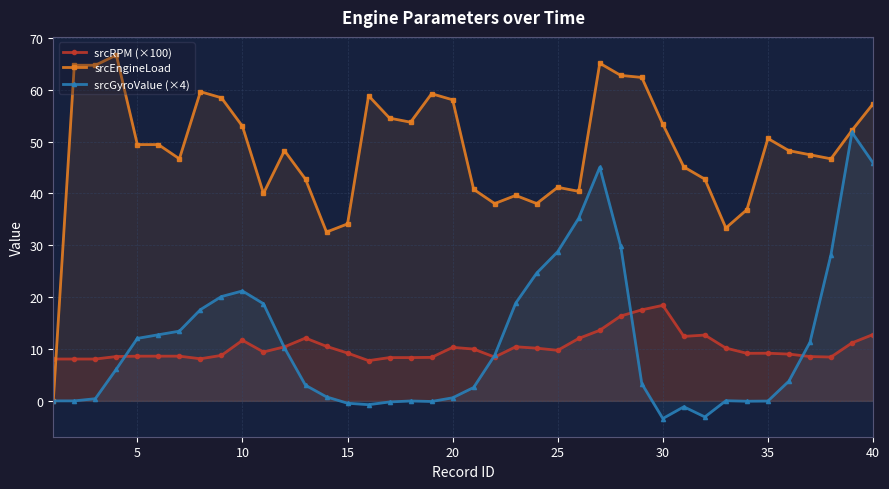

True or false: srcGyroValue (×4) has a value of 60.7 at 40.

False